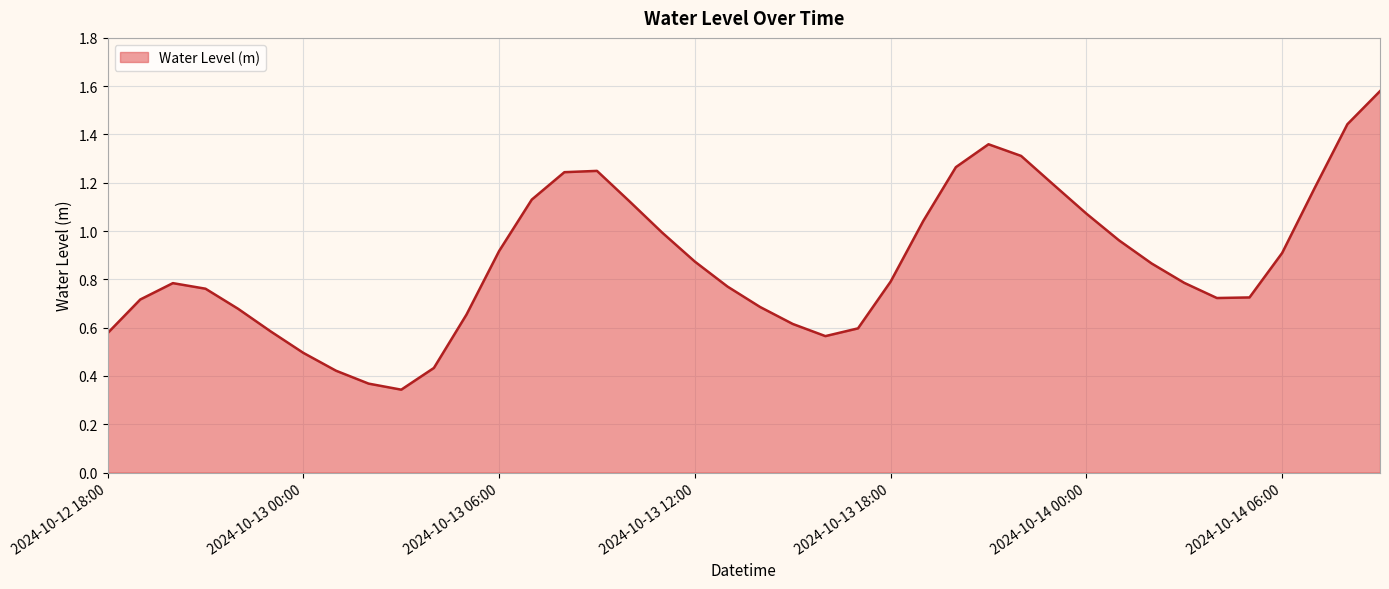

How many lines are shown in the chart?

1